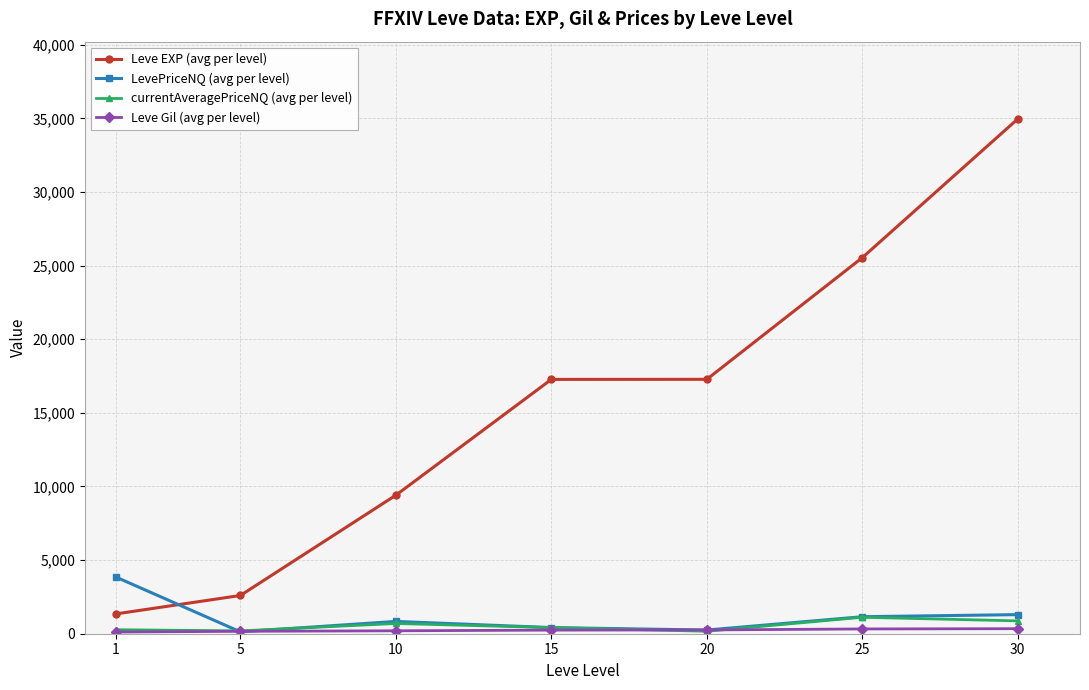

The value of LevePriceNQ (avg per level) at 30 is 1297. True or false?

True